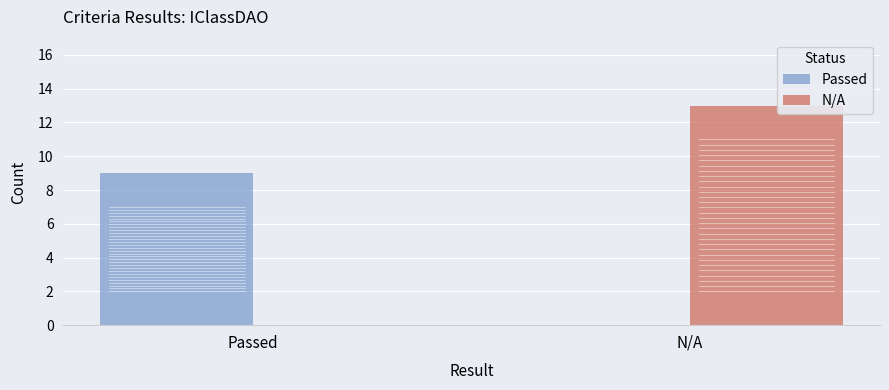

What is the sum of all N/A values?

13